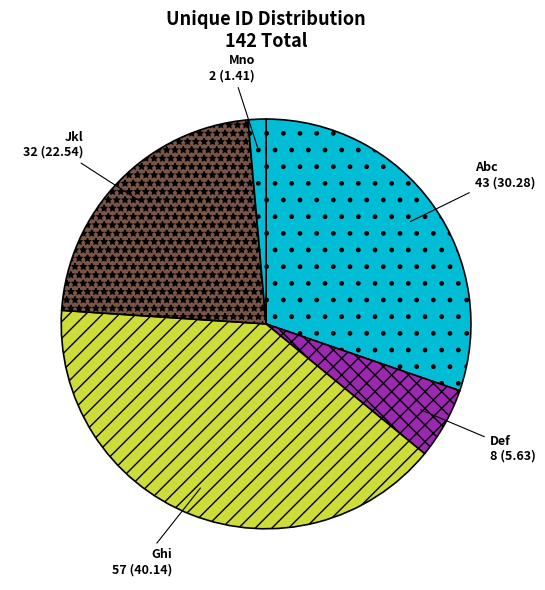

Is there any slice that represents more than half of the pie?

No